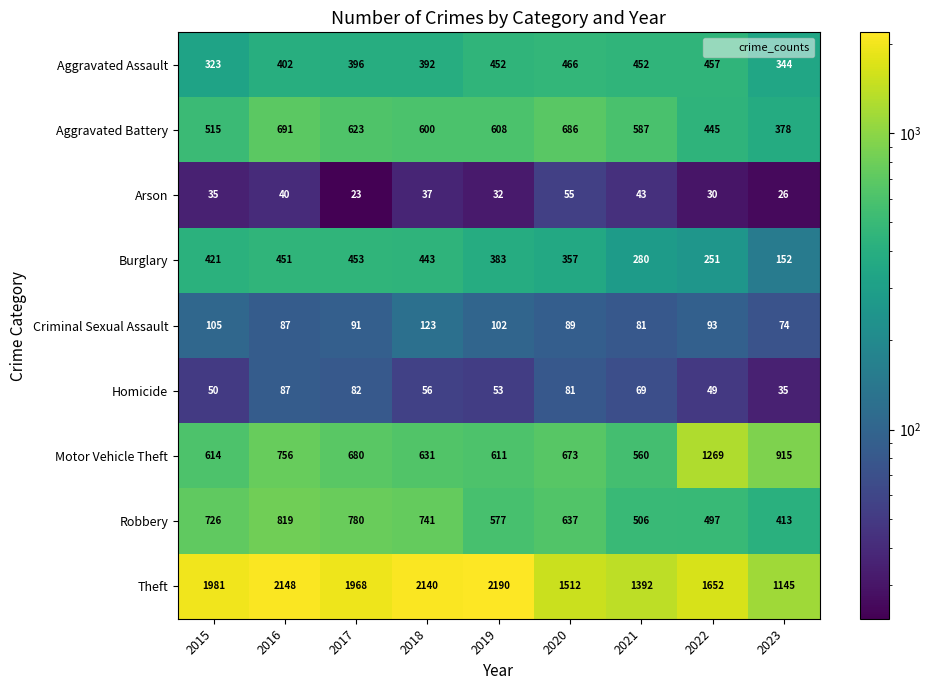

What is the average value of the Criminal Sexual Assault series?

94